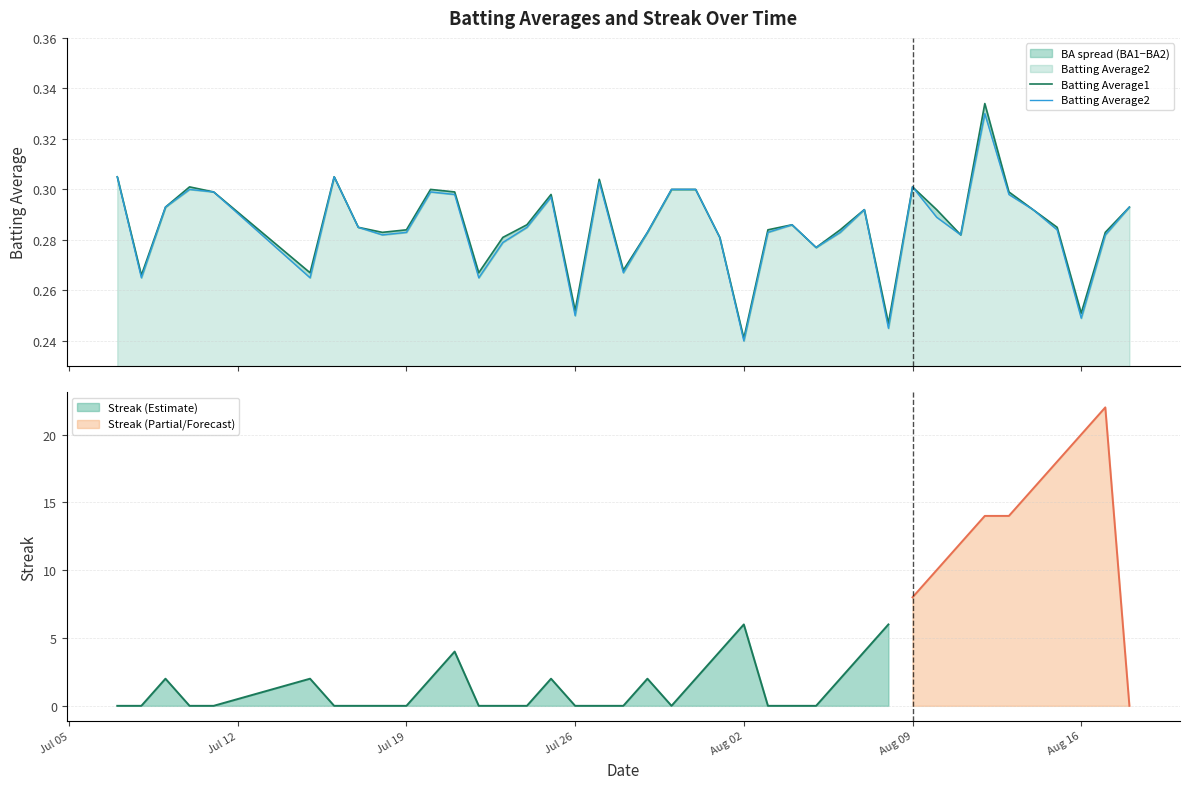

What is the difference between the maximum and minimum values in the Batting Average1 series?

0.1